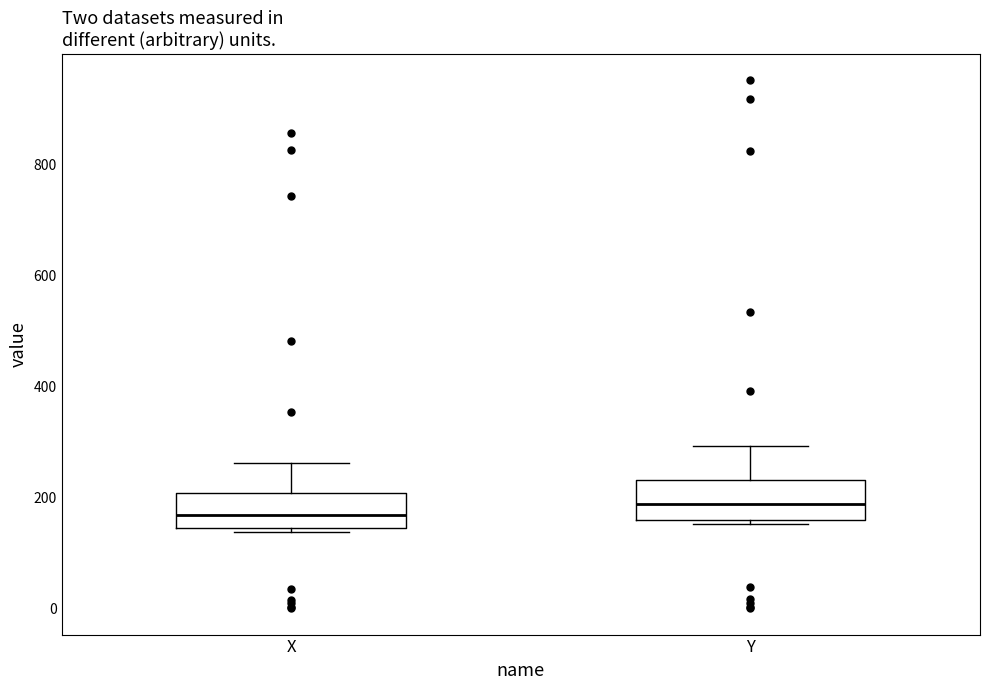

Reading left to right, transcribe this box plot: for each box, give where its median line is, the range the box spans, and where its two whiskers end, as read against the y-axis. The values are not printed on the chart, so give them approximately, as read against the axis.

X: median 160, box 140 to 200, whiskers 140 (just below the box's lower edge) to 260
Y: median 180, box 160 to 240, whiskers 160 (just below the box's lower edge) to 300